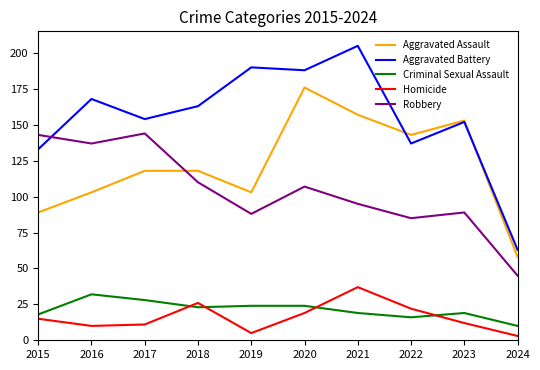

The value of Aggravated Battery at 2016 is 289. True or false?

False